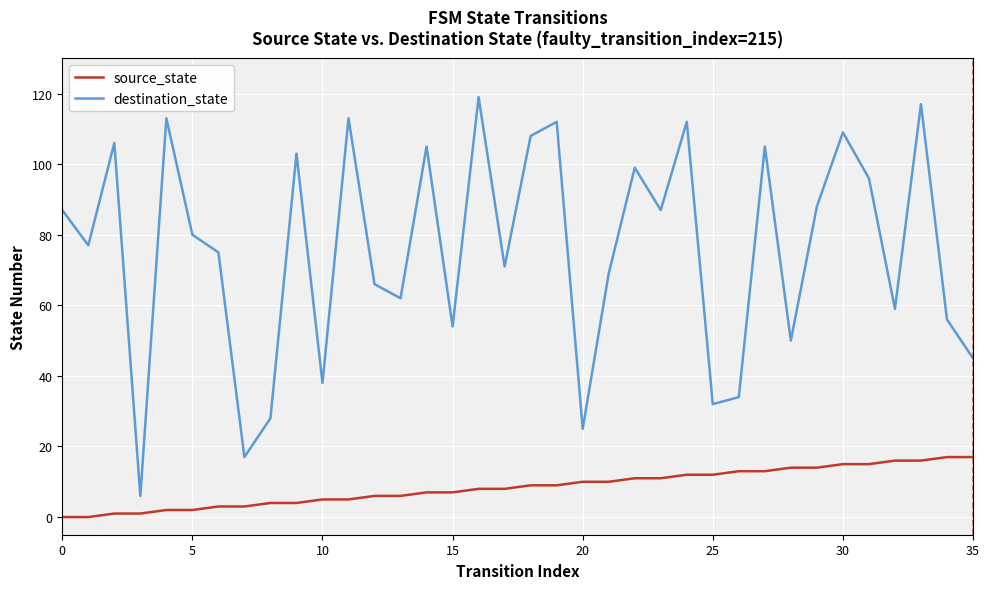

What is the difference between the maximum and minimum values in the source_state series?

17